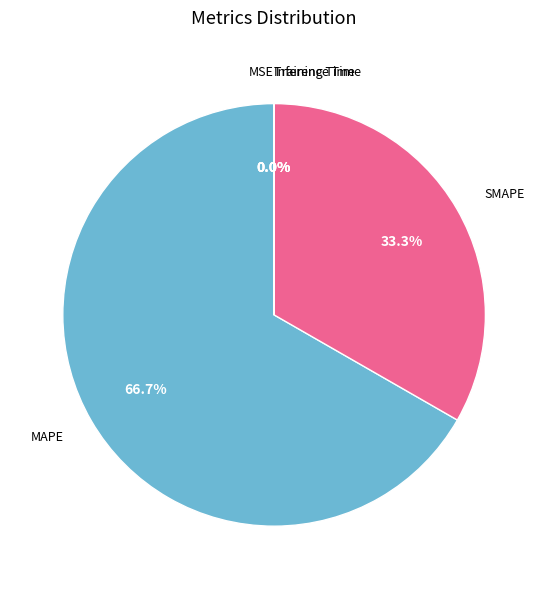

Which category accounts for the majority?

MAPE